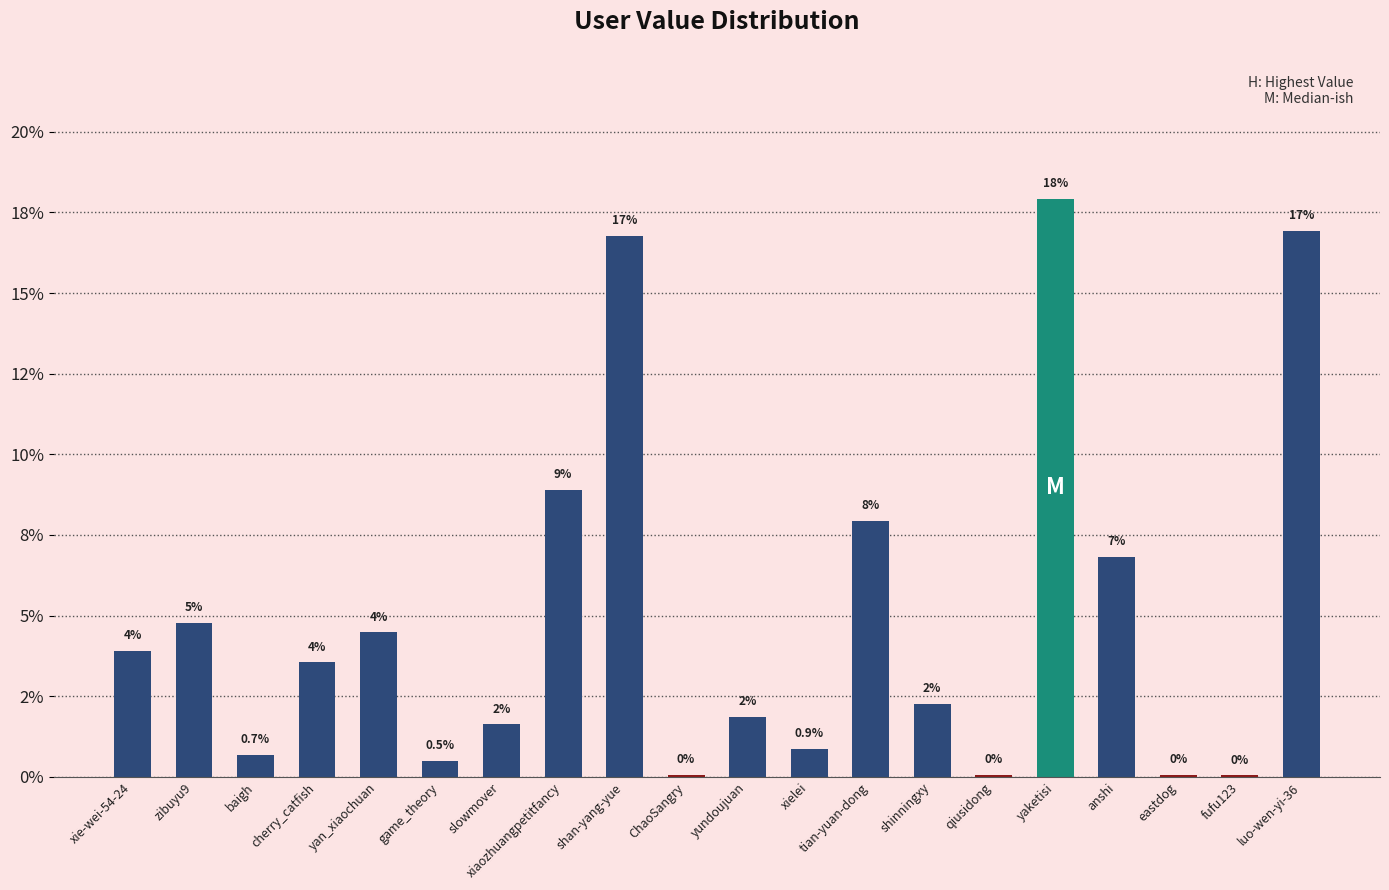

What is the change in value from yundoujuan to yaketisi?

+0.2